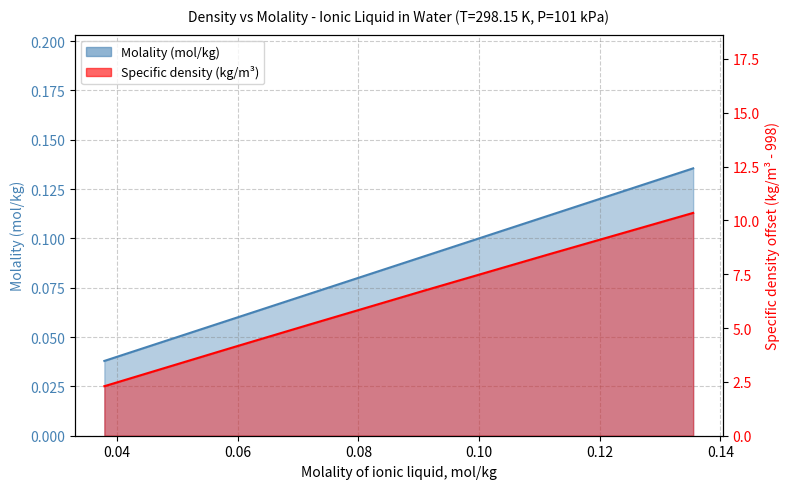

What is the sum of the Specific density (kg/m3) values at 0.1115 and 0.0908?

15.1